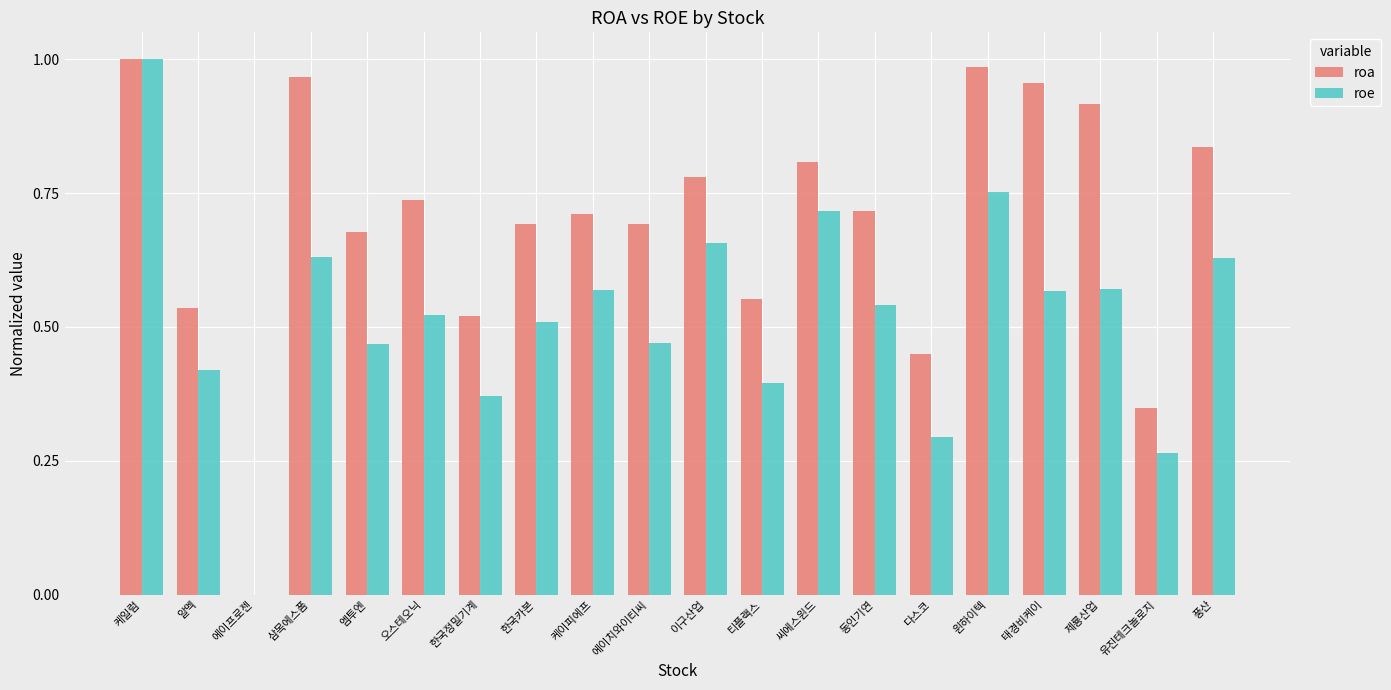

At which category is the sum across all series the highest?

케일럼